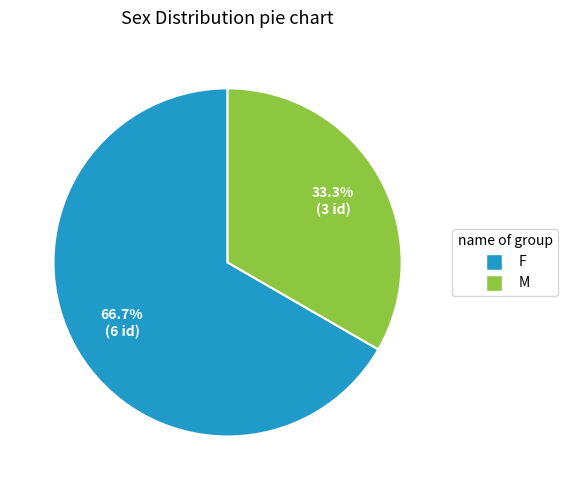

Which has a higher value, M or F?

F